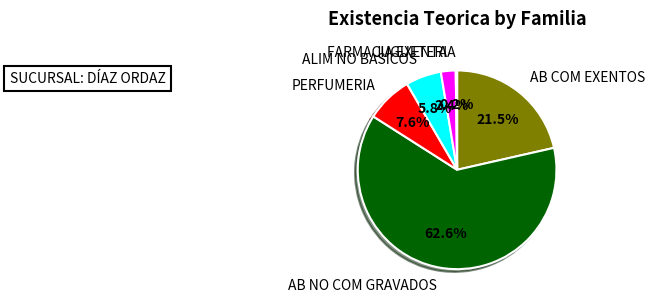

What is the largest slice in the pie chart?

AB NO COM GRAVADOS